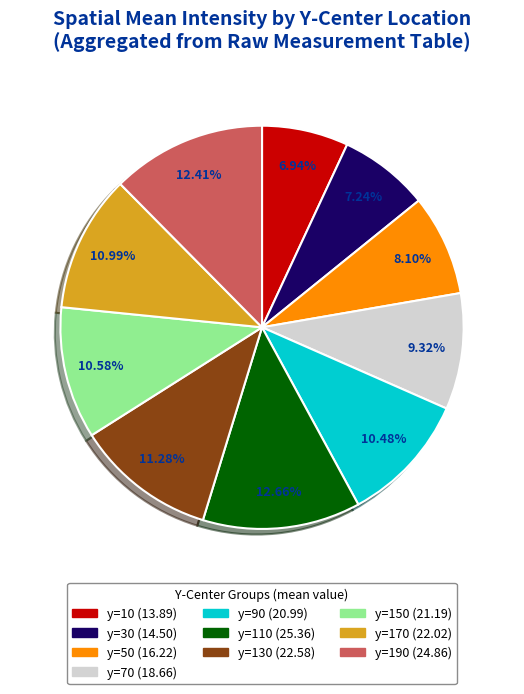

Between y=70 and y=130, which is larger?

y=130